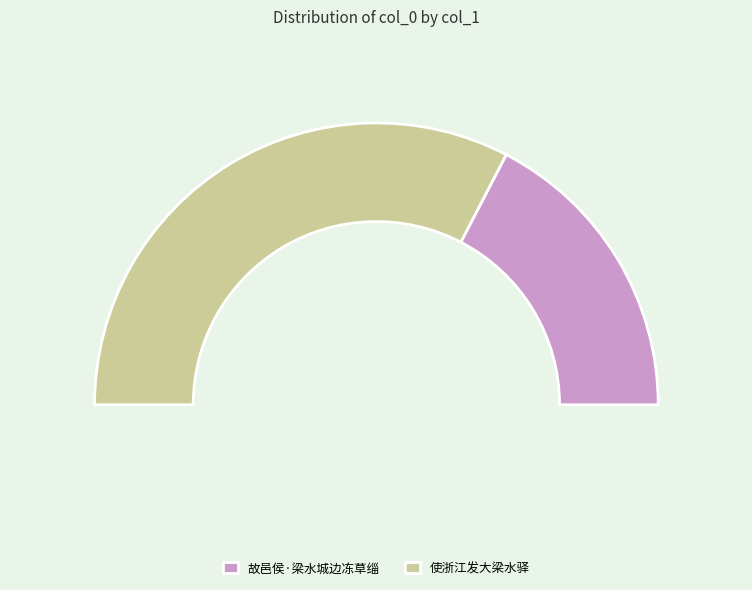

Which slice represents more than half of the pie?

使浙江发大梁水驿